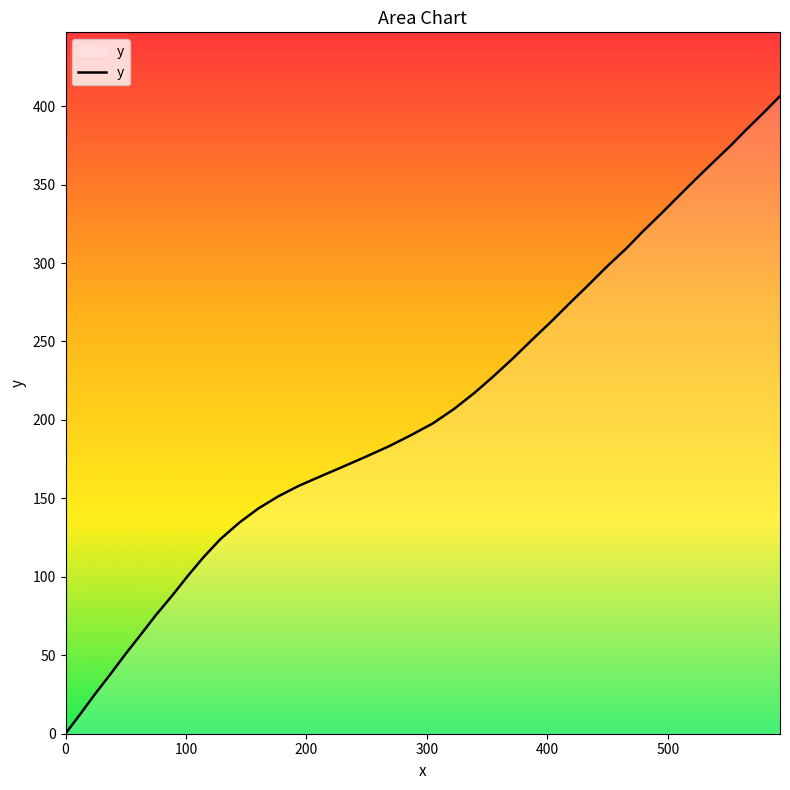

How many series are shown in this chart?

1